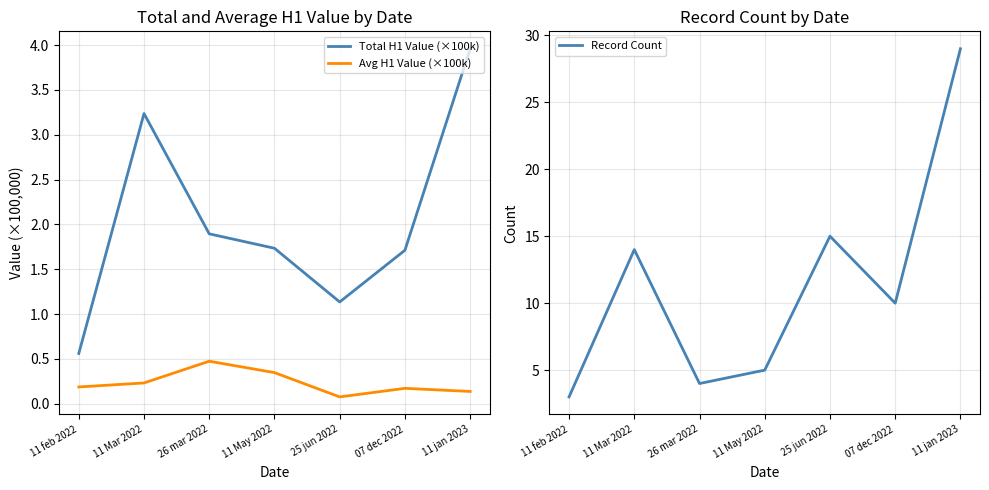

How many data points does each series have?

7